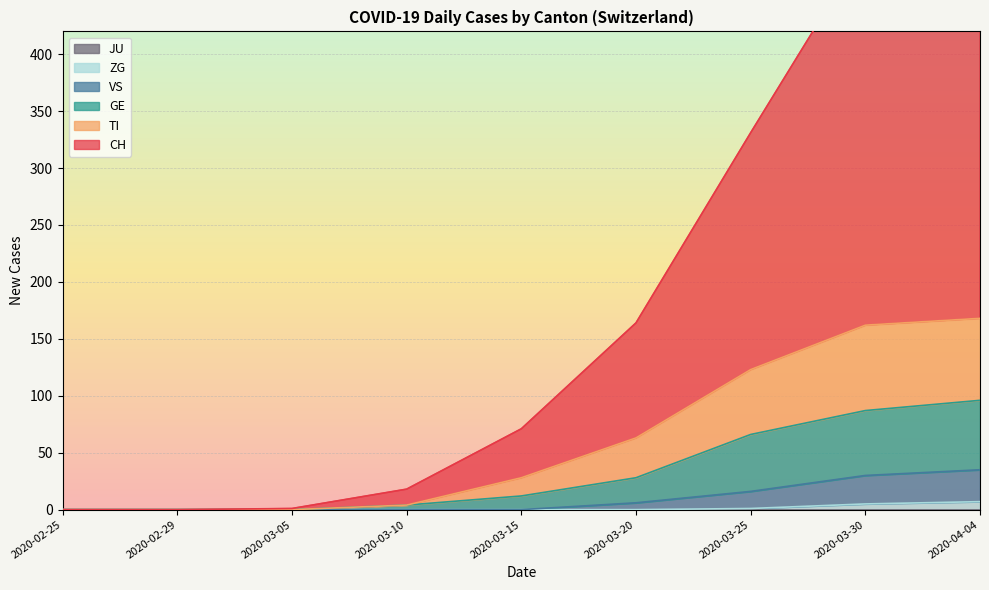

True or false: ZG has a value of 0 at 2020-02-29.

True